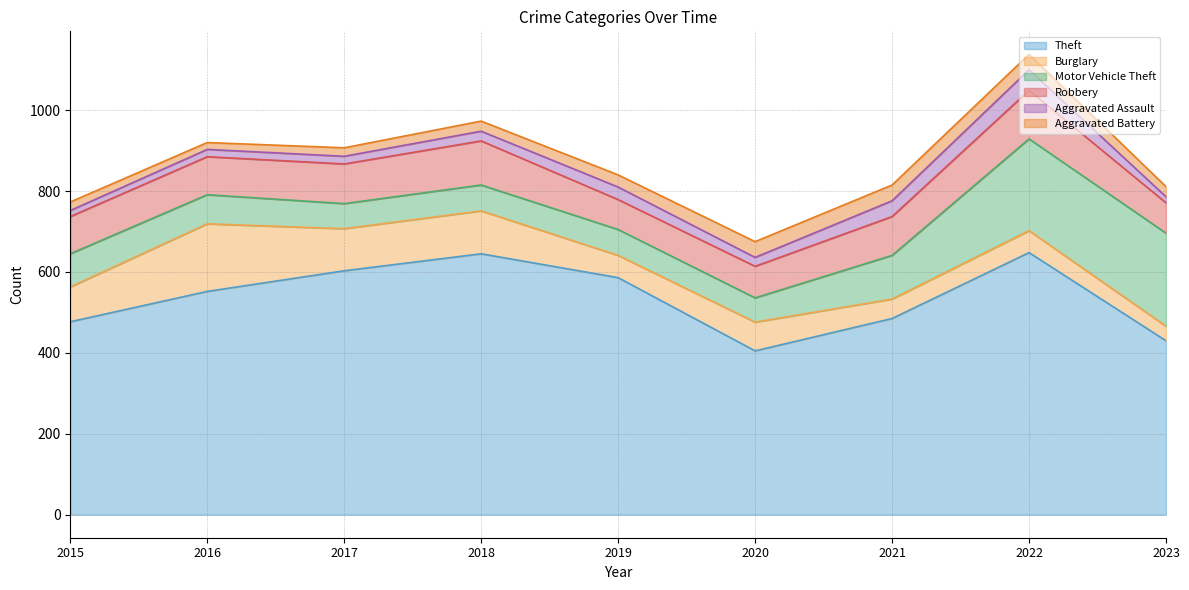

How many values in the Aggravated Assault series are below 22?

4